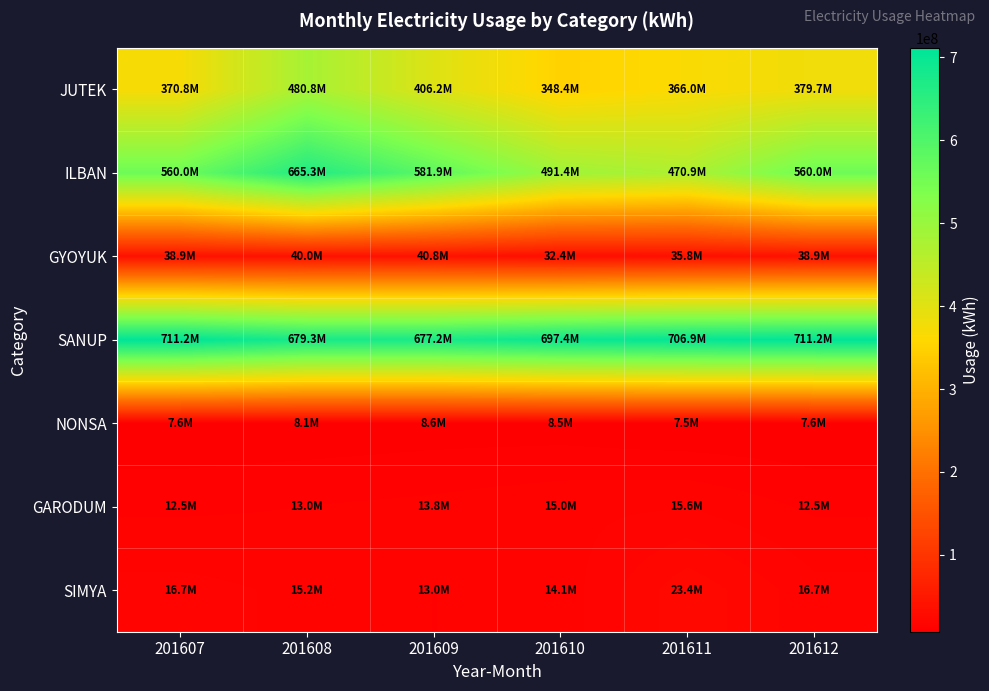

Which series changed the most between 201610 and 201612?

ILBAN